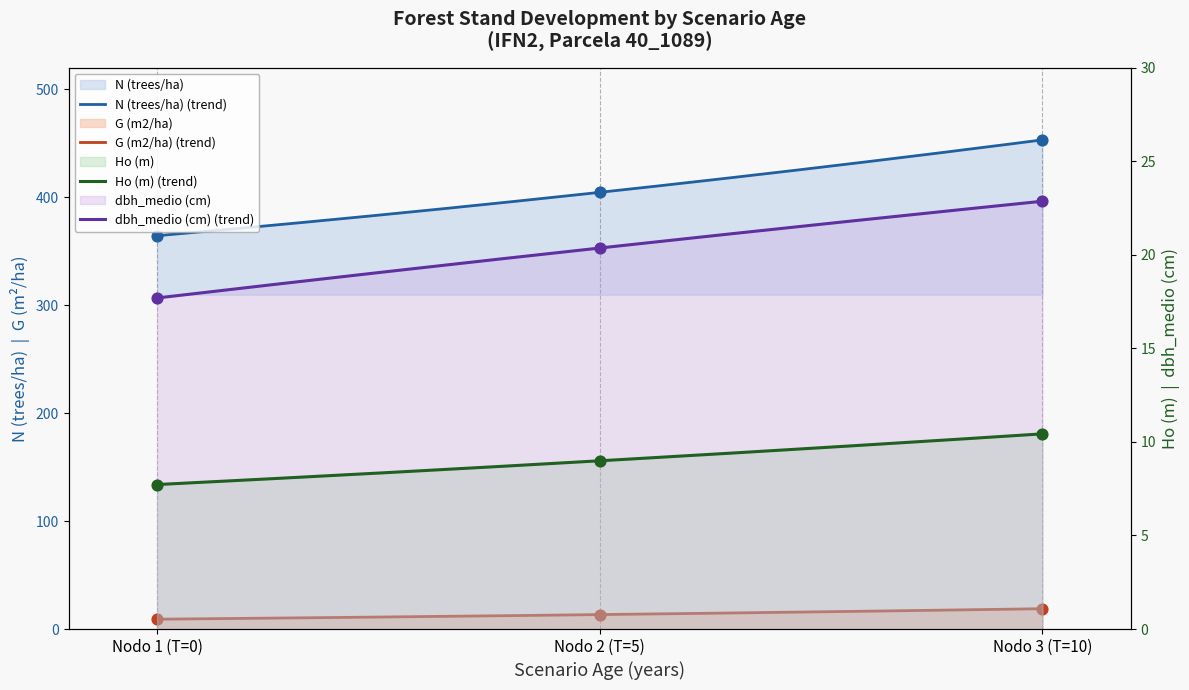

Which series has the widest spread of Y values?

N (trees/ha)